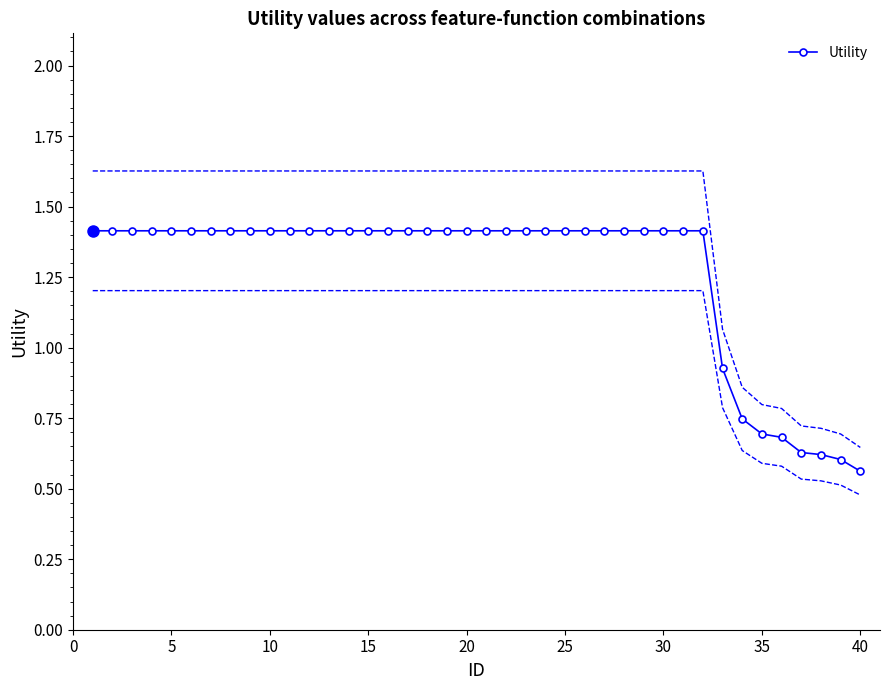

The Utility series shows 1.1 at 35. True or false?

False